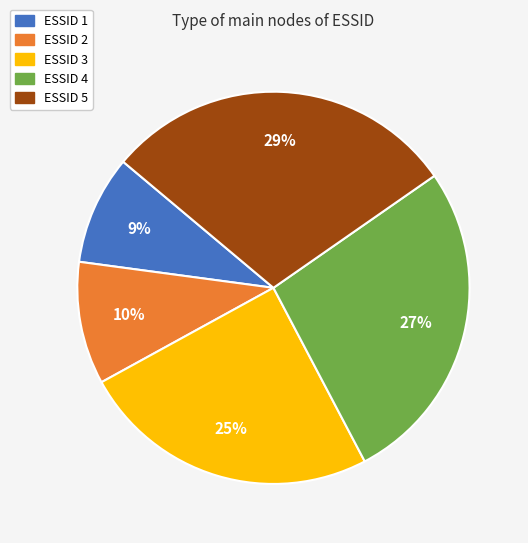

Rank the categories by value from highest to lowest.

ESSID 5, ESSID 4, ESSID 3, ESSID 2, ESSID 1